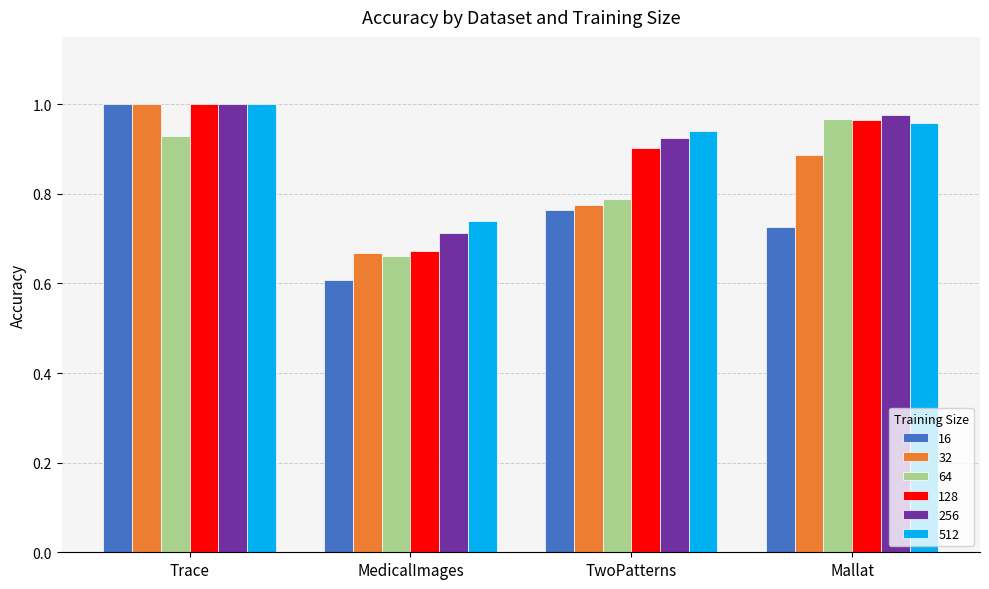

The value of 64 at Mallat is 1.6. True or false?

False